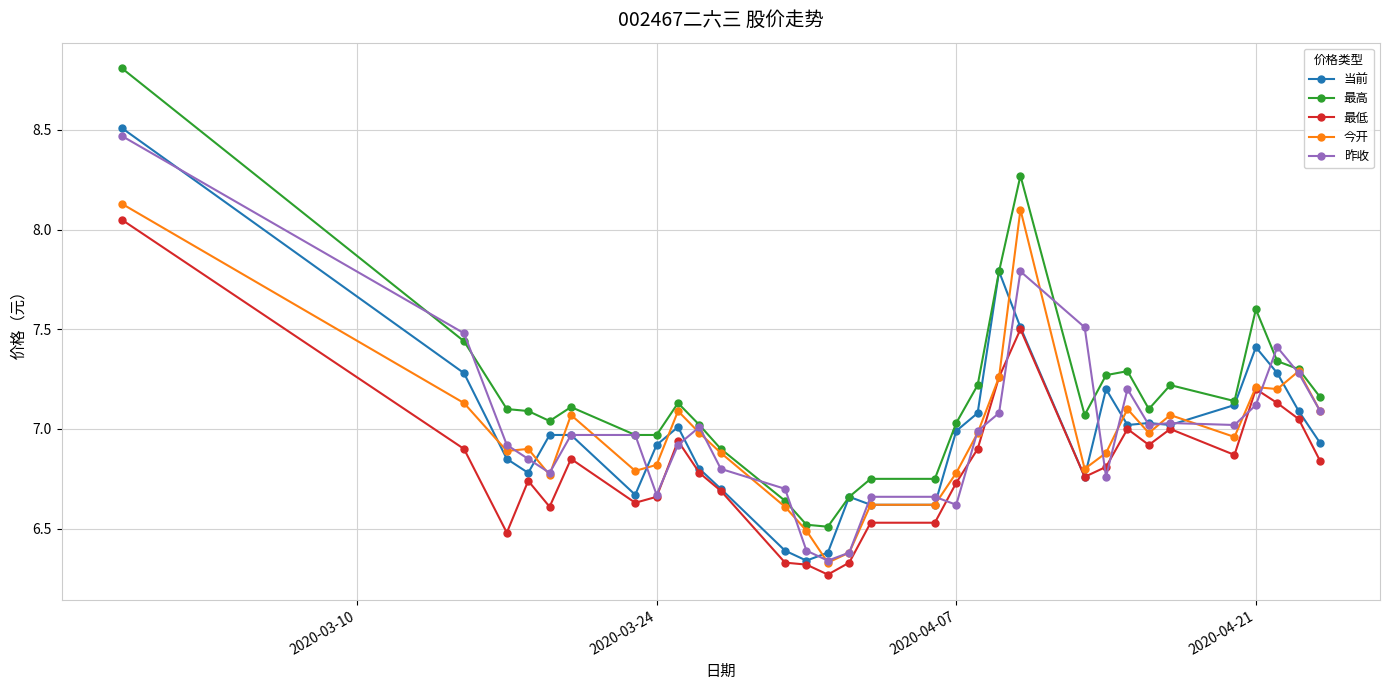

True or false: 最高 and 最低 cross at least once.

False